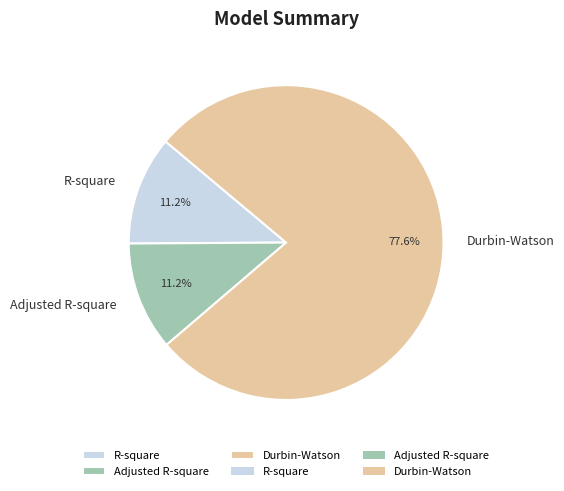

Is the sum of Durbin-Watson and R-square greater than half?

Yes